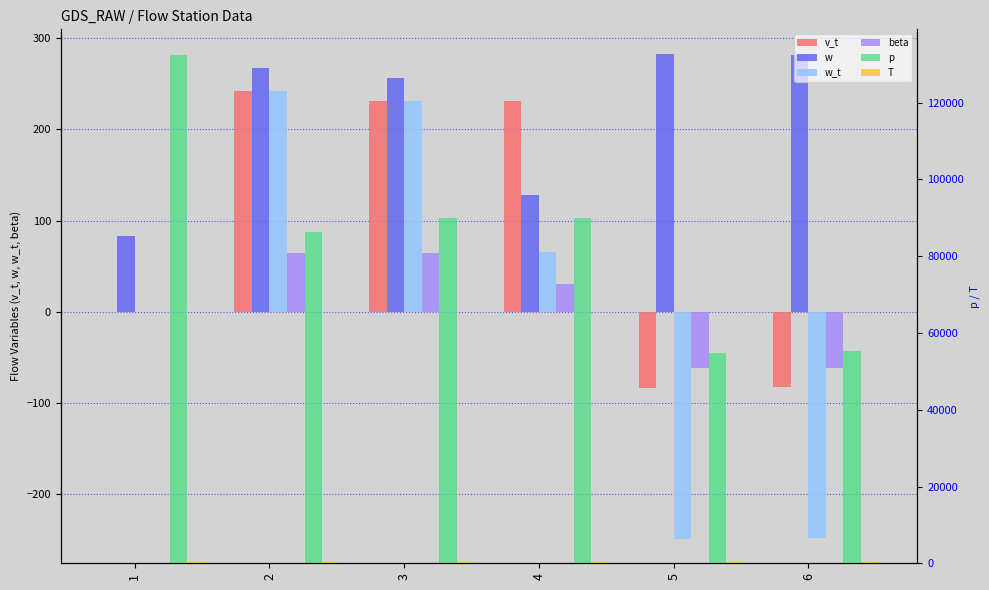

How many categories are shown in the chart?

6